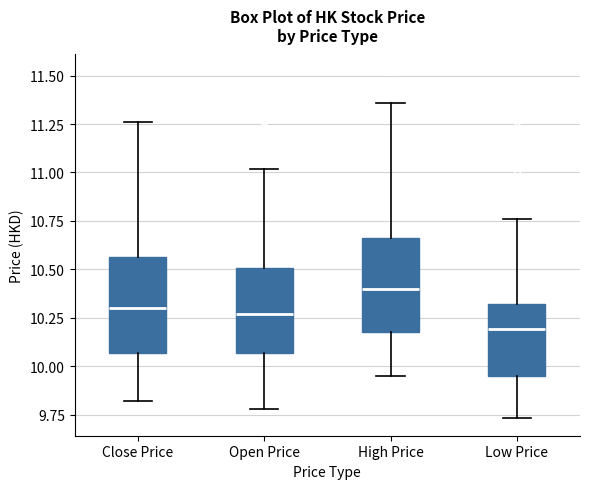

Where does the lower whisker of the box for High Price end on the y-axis? The values are not printed on the chart, so give them approximately, as read against the axis.

9.95